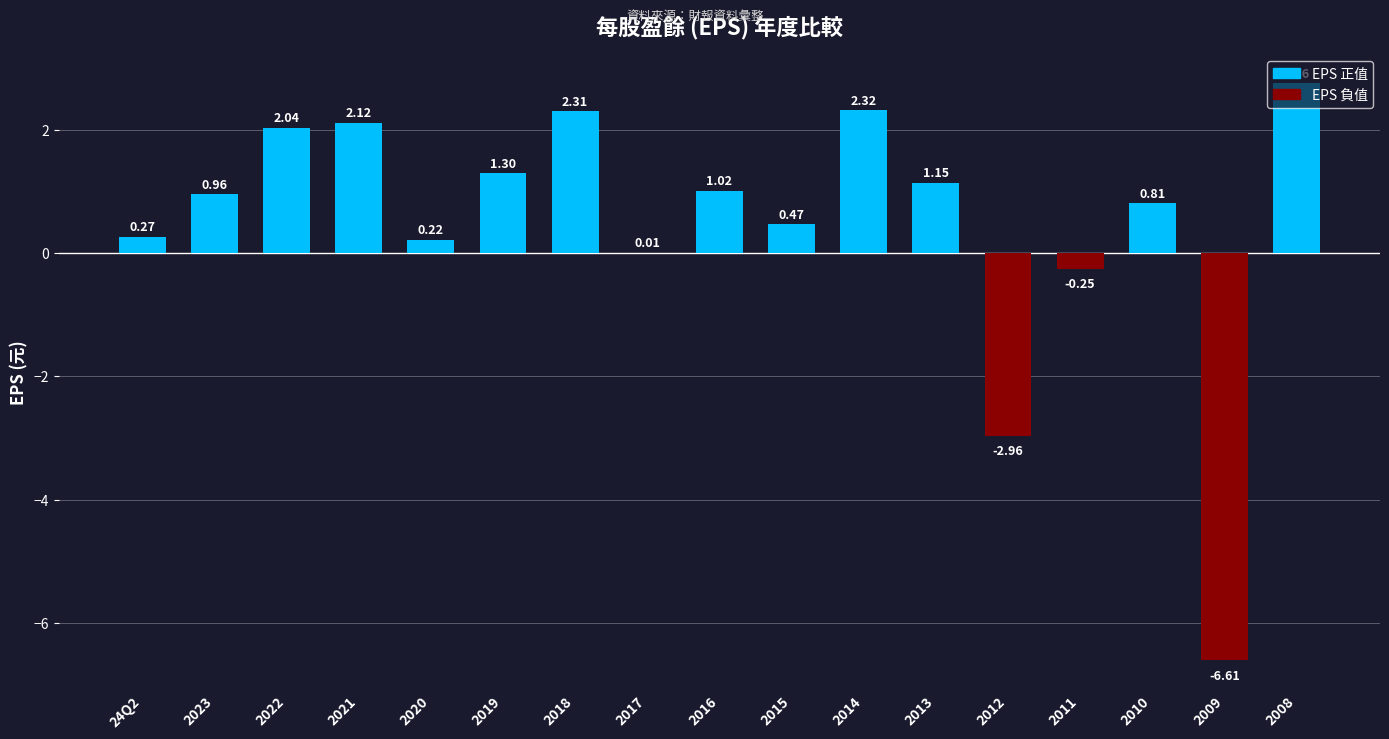

How many values are above zero?

14